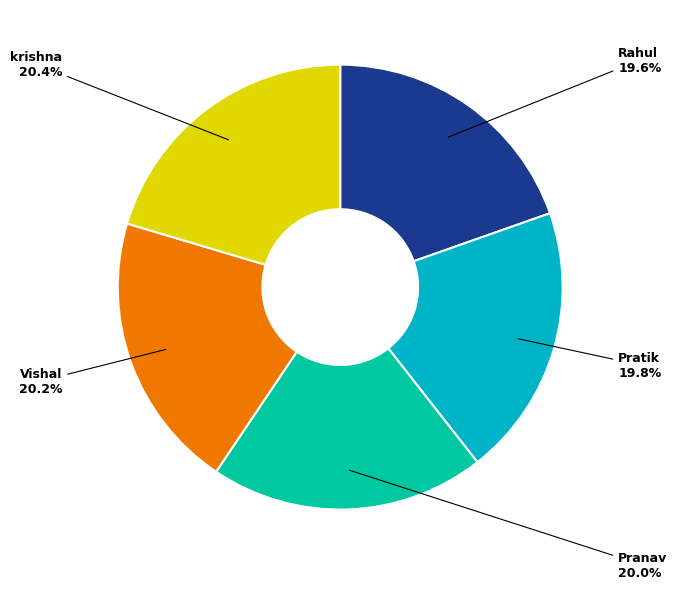

Is there any slice that represents more than half of the pie?

No